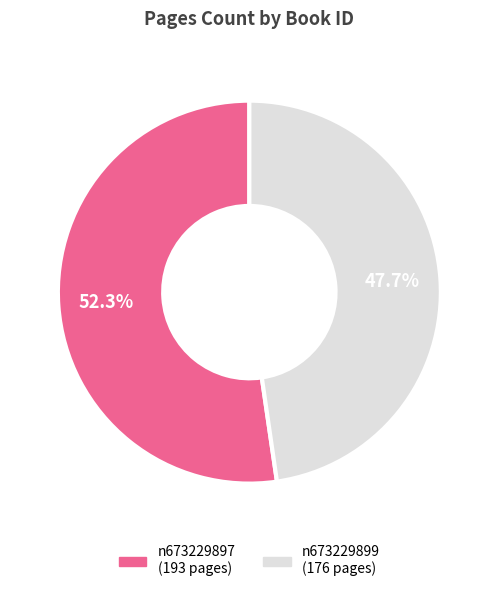

Rank the categories by value from lowest to highest.

n673229899, n673229897